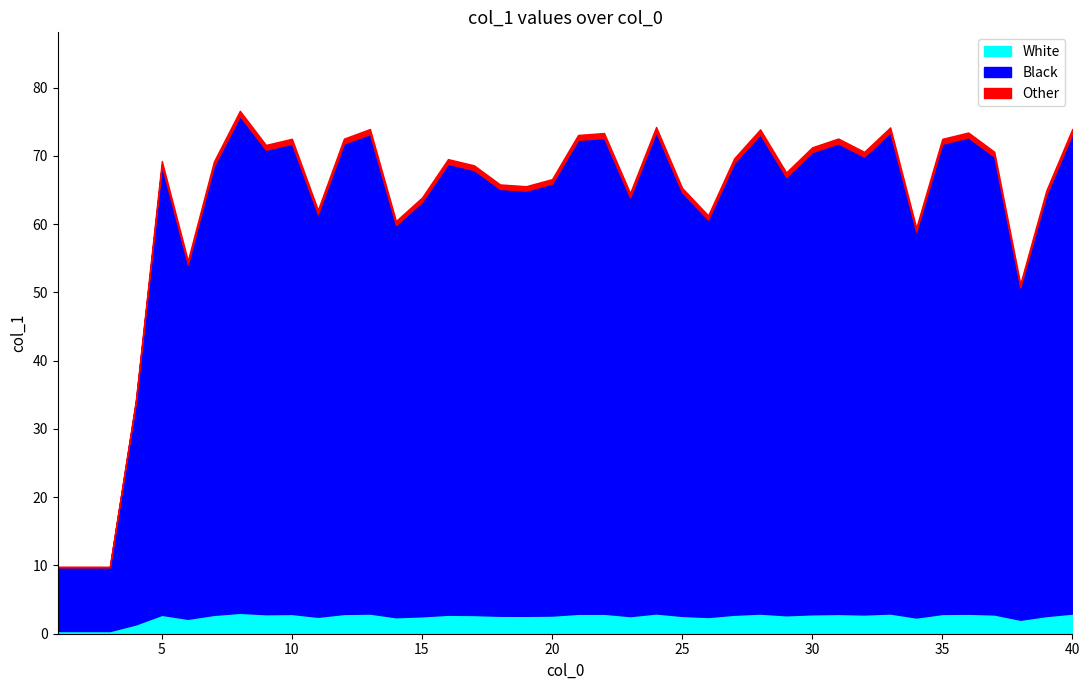

Reading left to right, list all the values displayed in this chart.

9.8	9.8	9.8	34.2	69.3	54.7	69.2	76.6	71.6	72.5	62.1	72.5	74.0	60.5	63.9	69.5	68.6	65.8	65.6	66.6	73.1	73.4	64.6	74.2	65.3	61.3	69.7	73.9	67.6	71.3	72.6	70.6	74.2	59.5	72.5	73.4	70.6	51.2	64.9	74.0